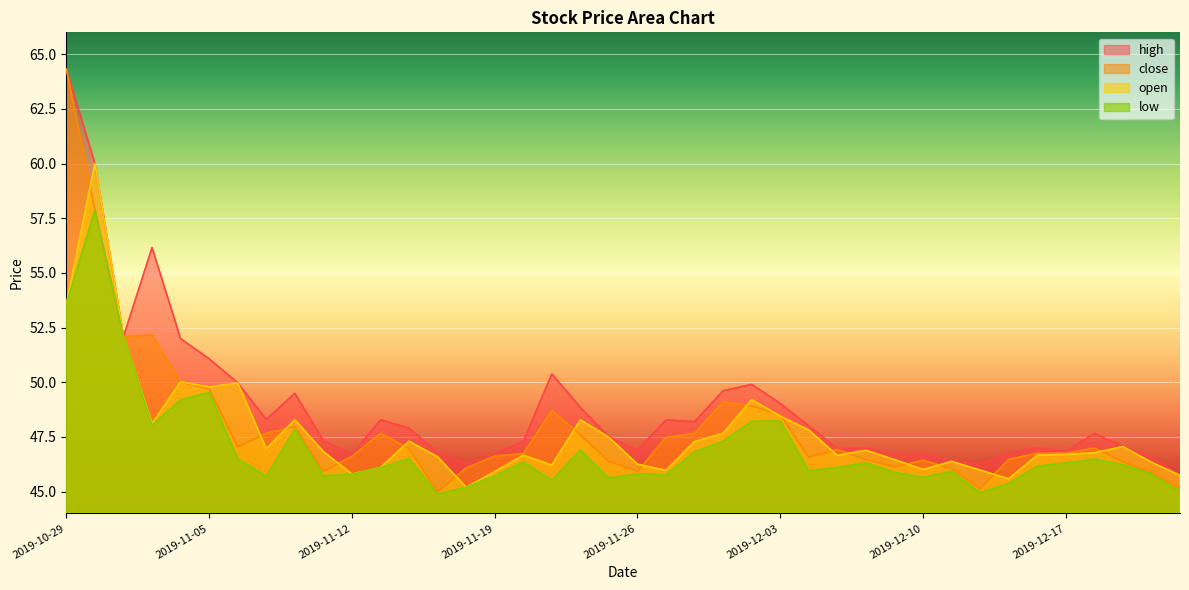

Where is high nearest to the value 55?

2019-11-01